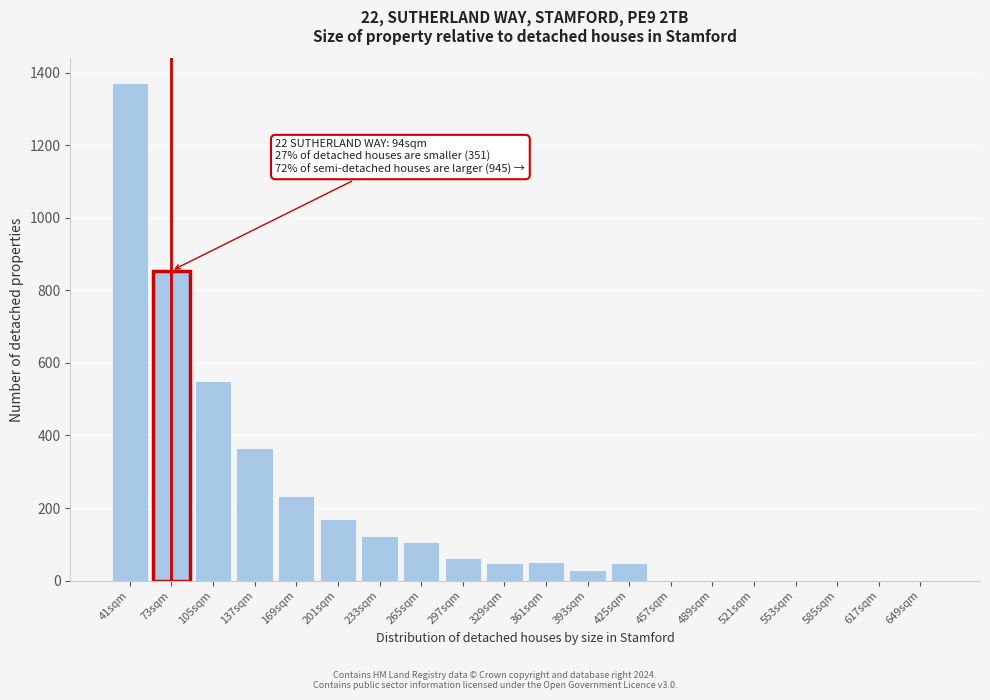

Between 489sqm and 233sqm, which is larger?

233sqm